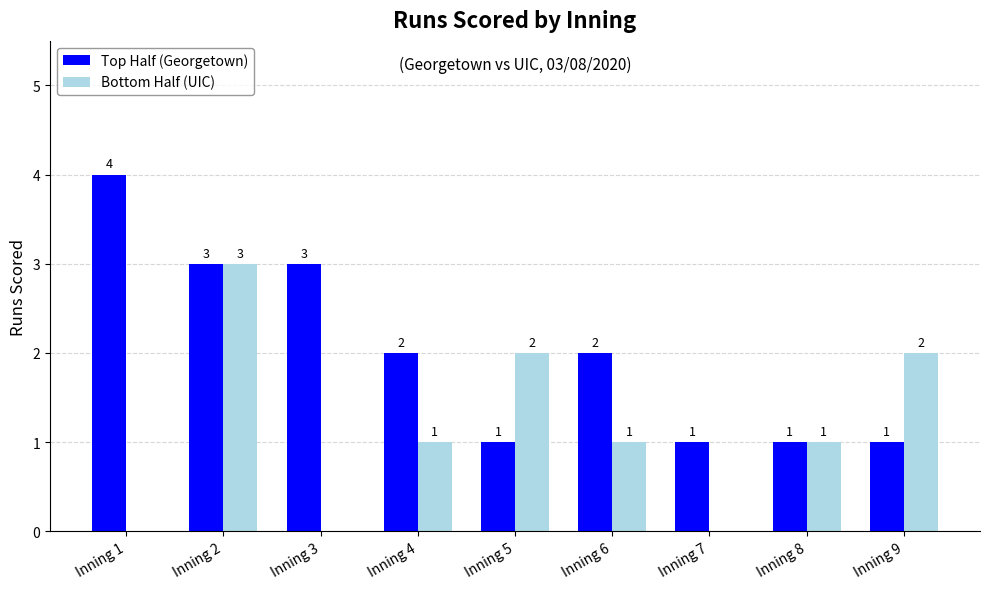

What are all the series names shown in the legend?

Top Half (Georgetown), Bottom Half (UIC)